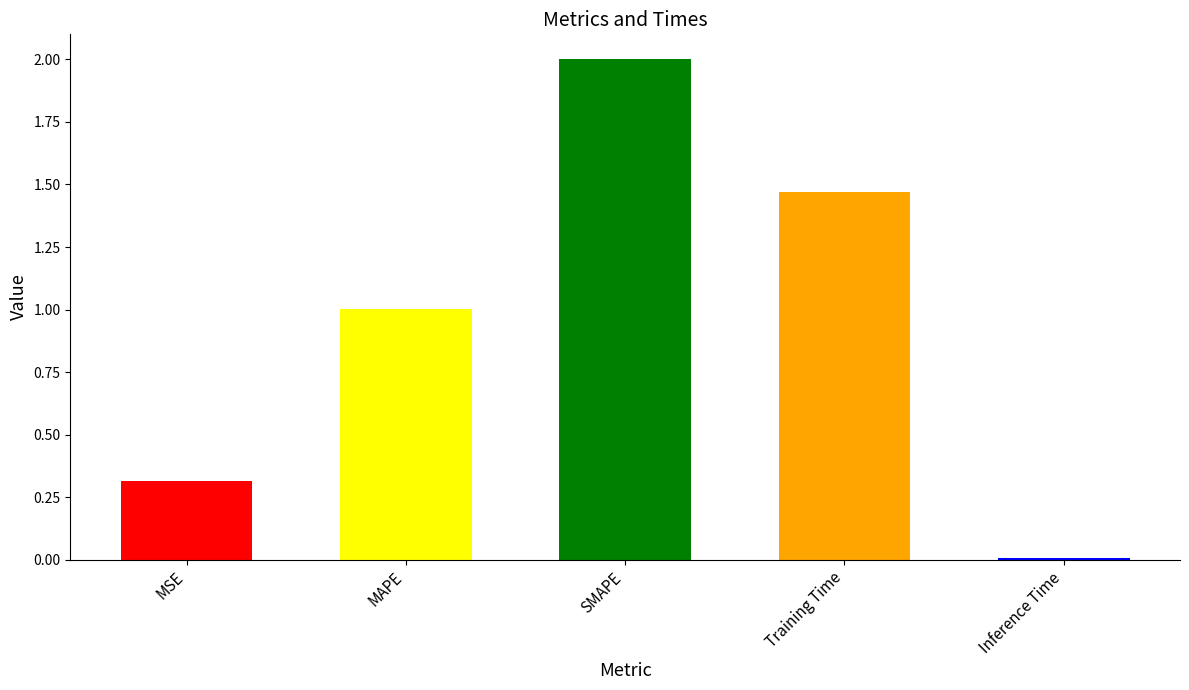

What is the change in value from SMAPE to Training Time?

-0.5